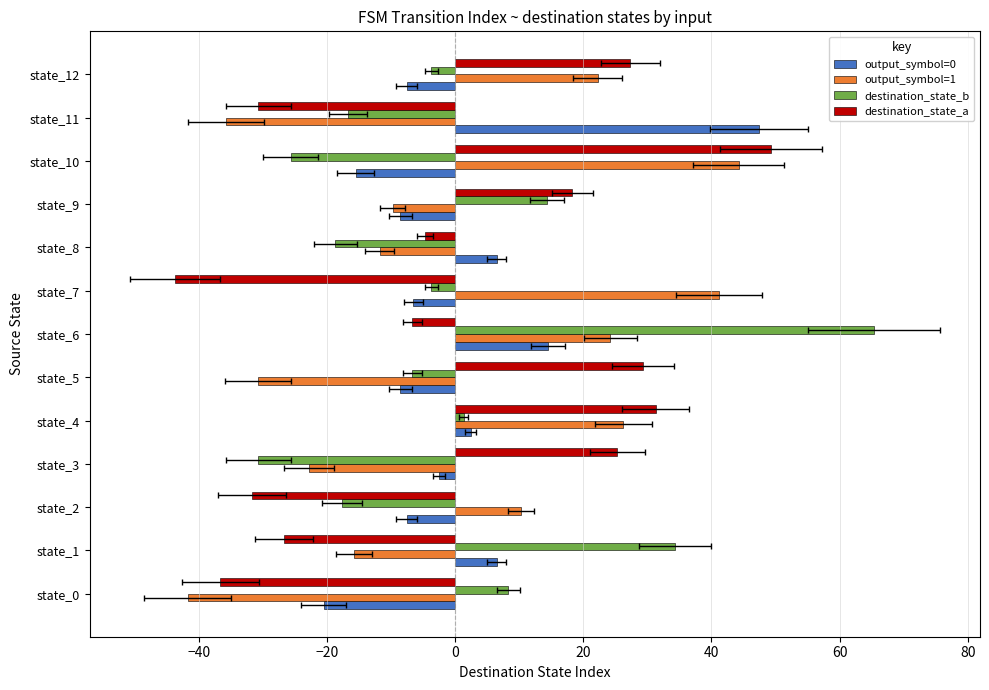

Which series has the widest spread of values?

destination_state_b